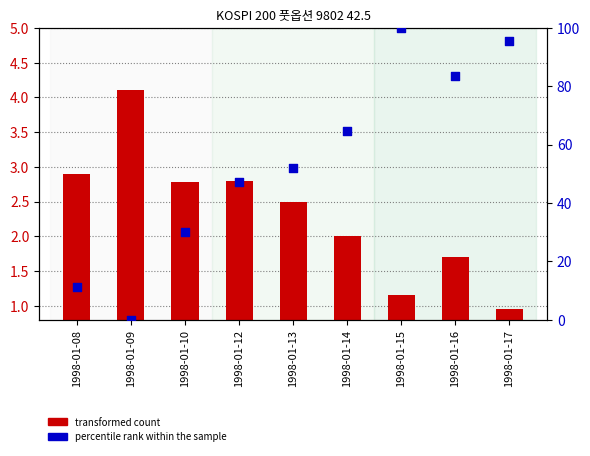

At which category is the sum across all series the highest?

1998-01-15